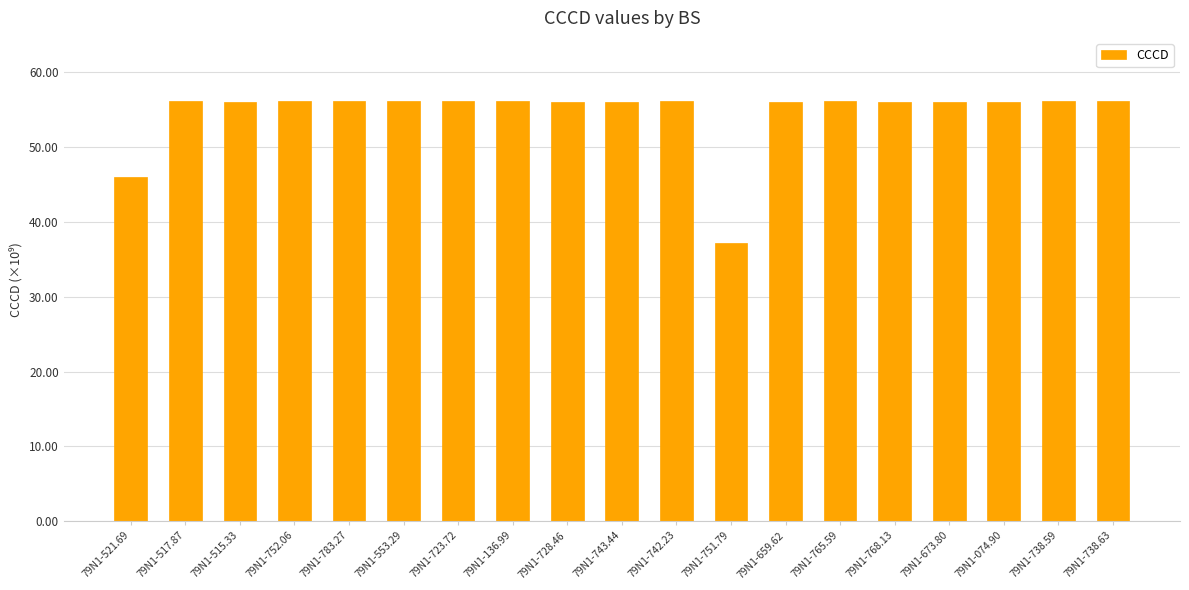

How many bars are there in total?

19